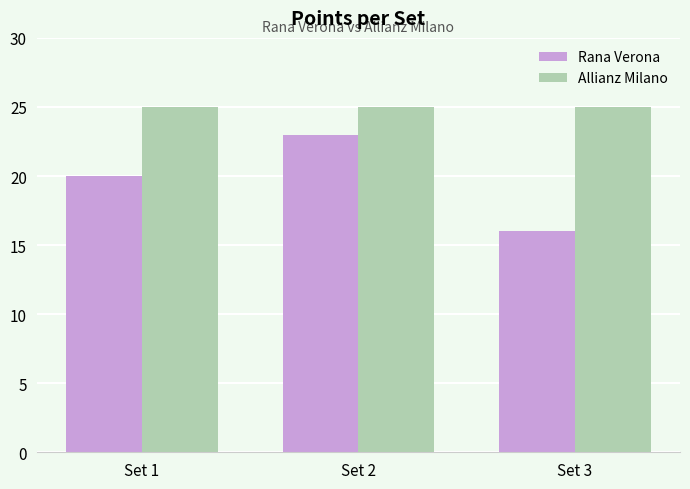

List the series in order of their peak value, highest first.

Allianz Milano, Rana Verona